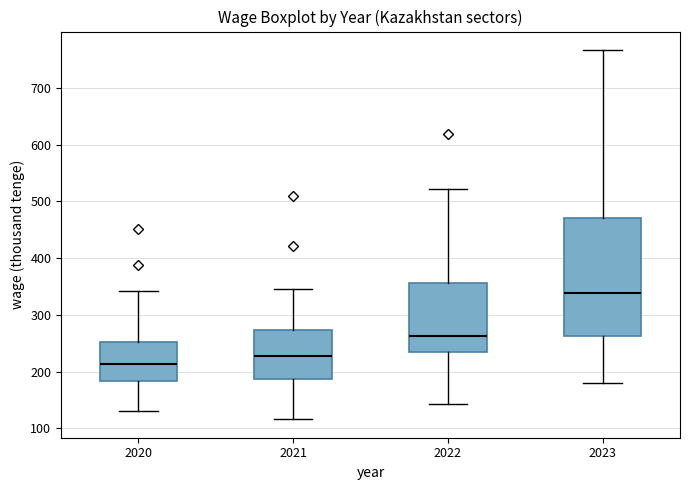

Which box has the highest median line?

2023